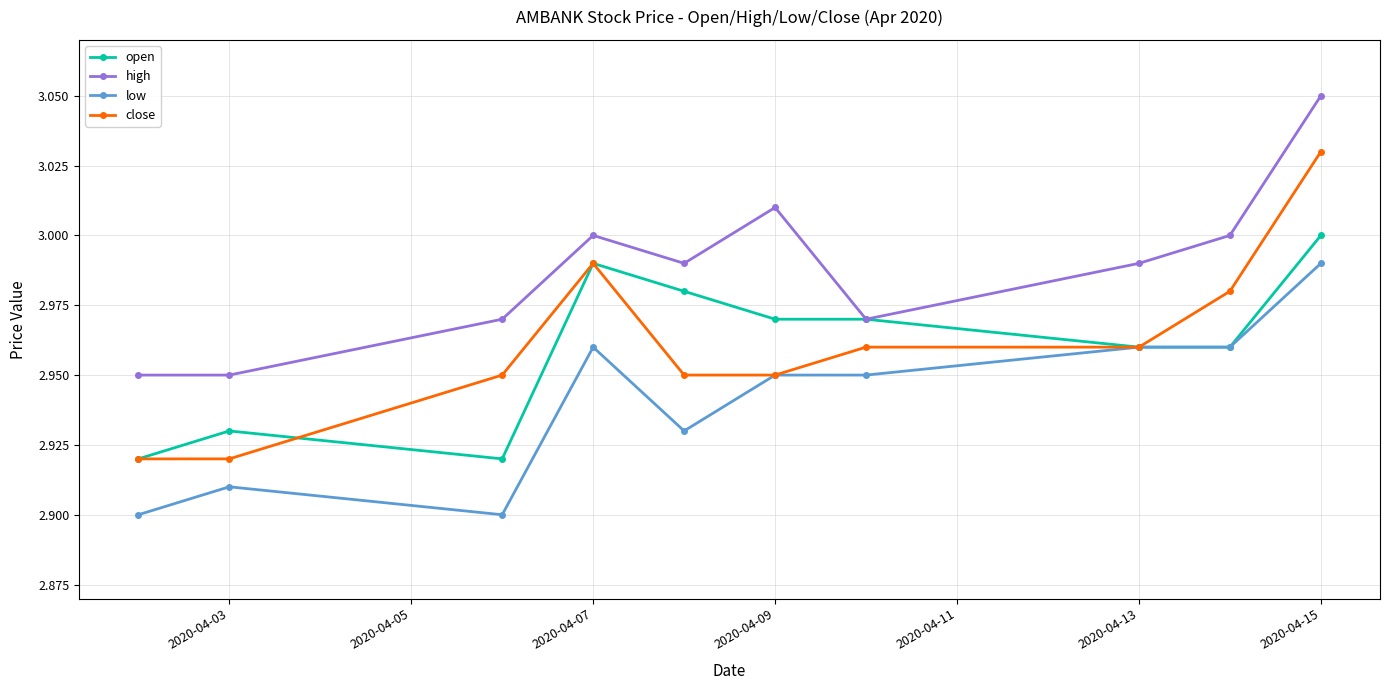

Which series has the largest range (max minus min)?

close